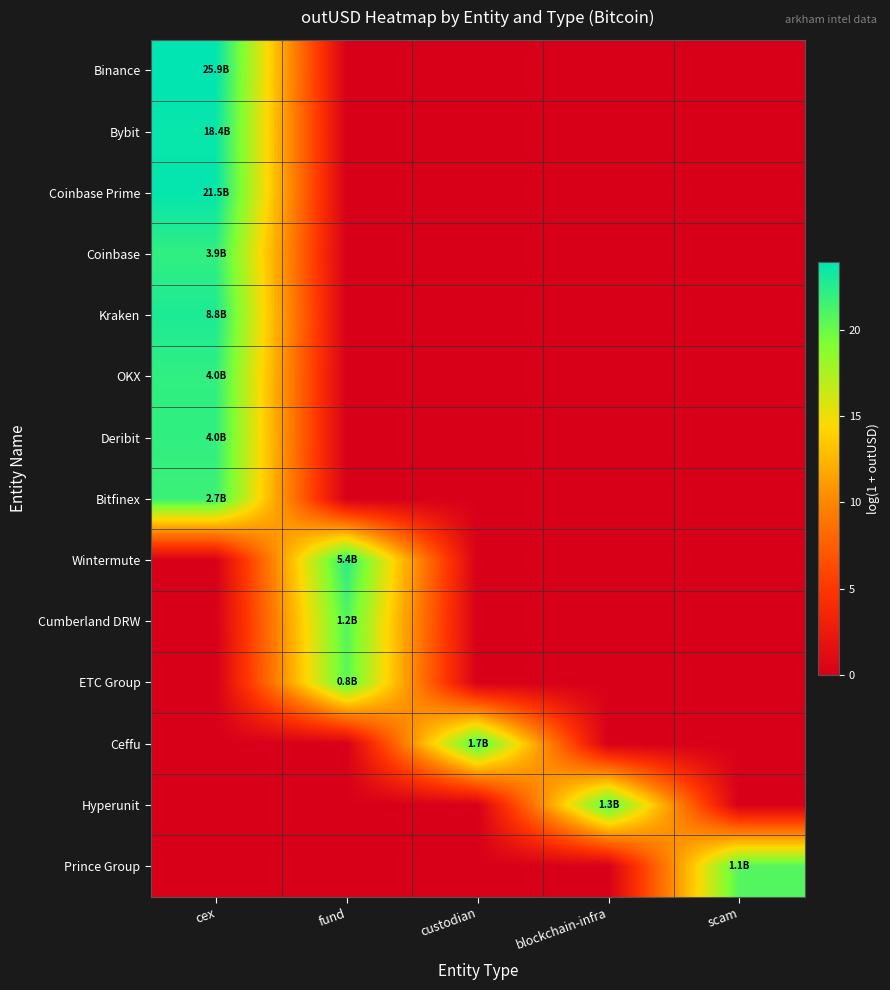

Rank the series by their maximum value, from lowest to highest.

ETC Group, Prince Group, Cumberland DRW, Hyperunit, Ceffu, Bitfinex, Coinbase, OKX, Deribit, Wintermute, Kraken, Bybit, Coinbase Prime, Binance